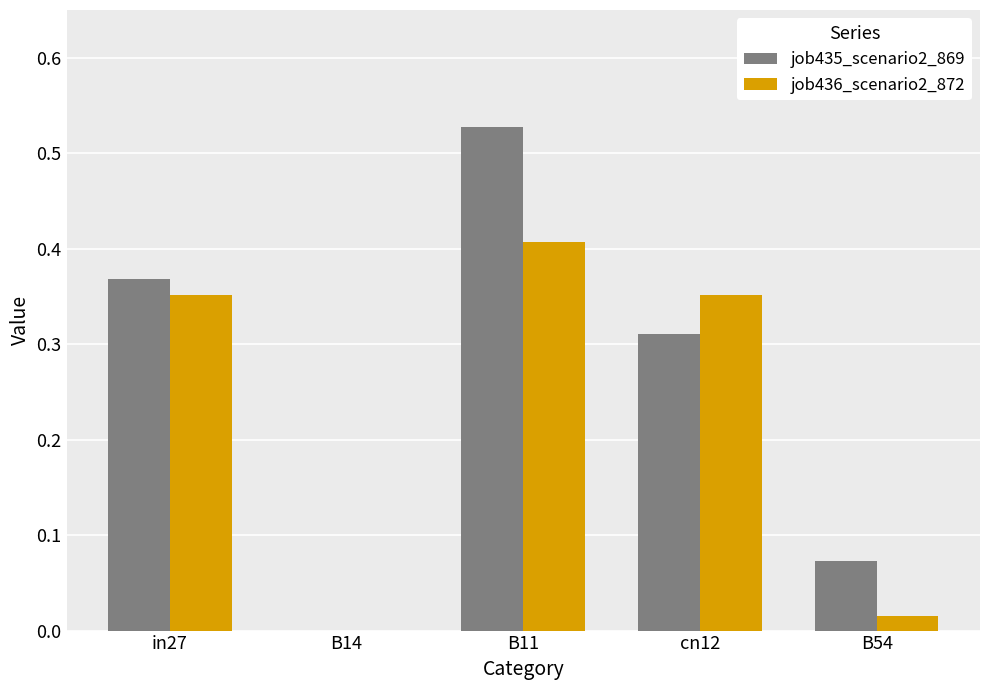

Between in27 and B54, which series saw the biggest shift?

job436_scenario2_872